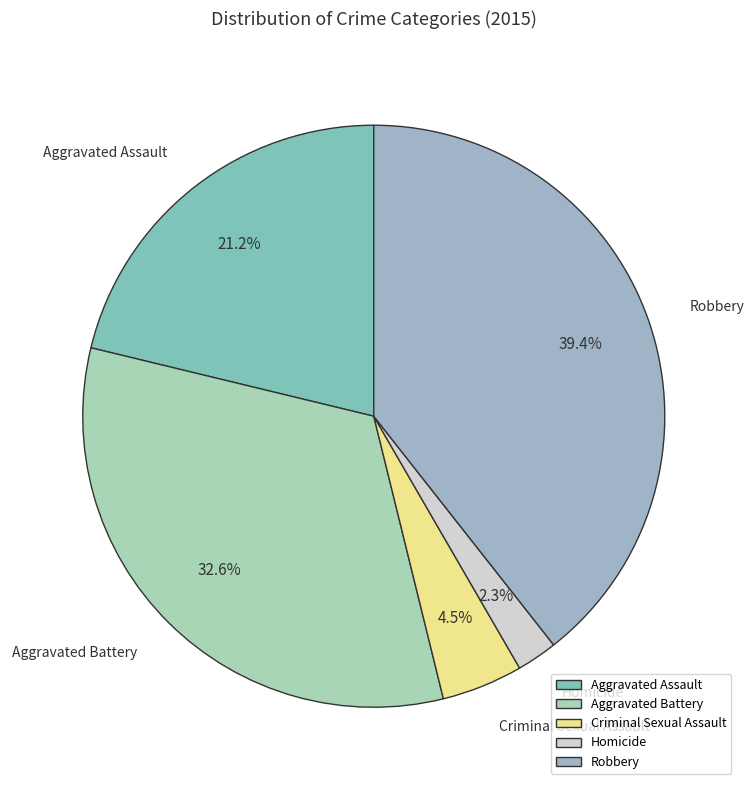

Rank the categories by value from highest to lowest.

Robbery, Aggravated Battery, Aggravated Assault, Criminal Sexual Assault, Homicide